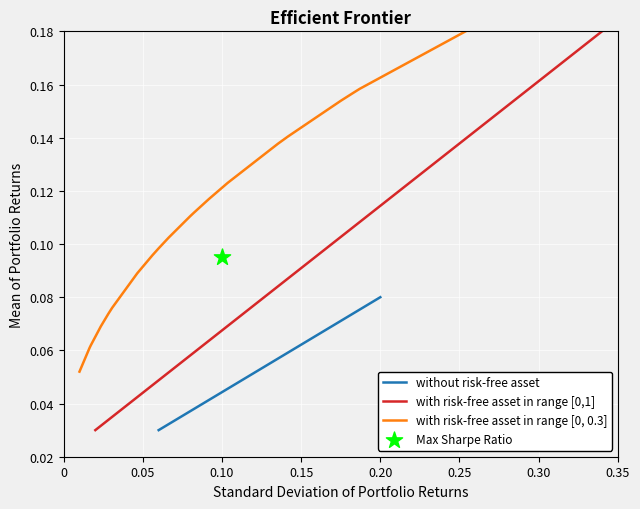

At how many categories does at least one series exceed 0?

40